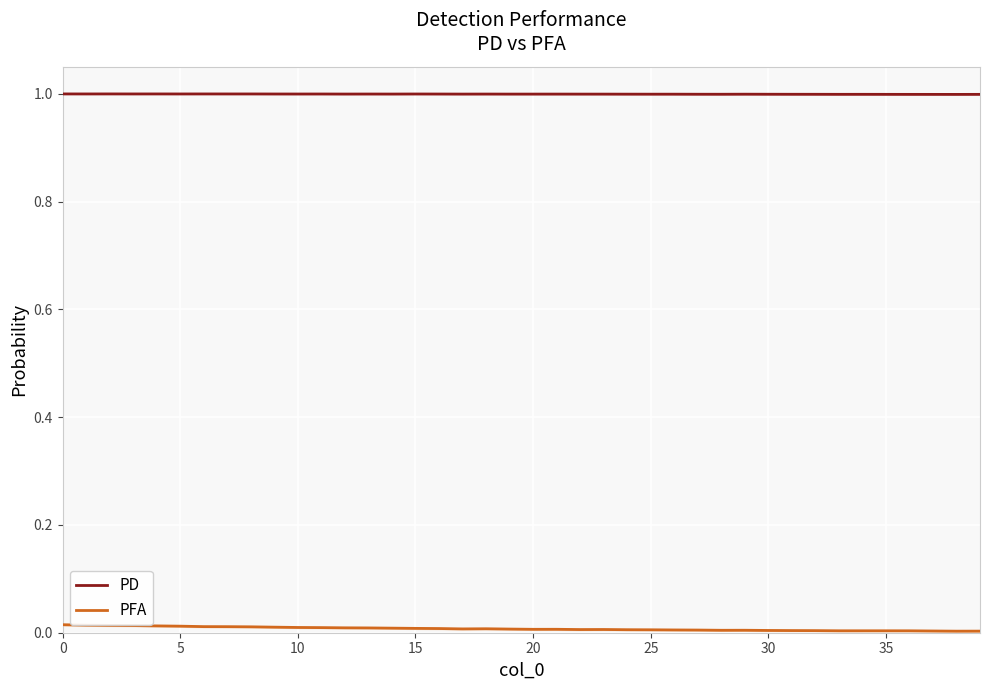

At which label is PD closest to 0?

38